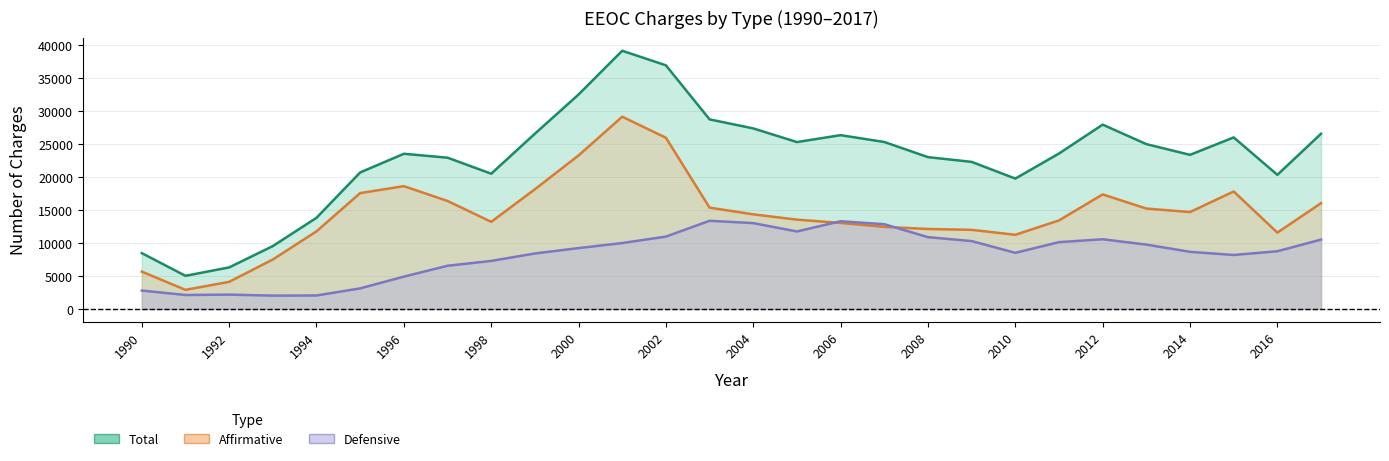

What are all the series names shown in the legend?

Total, Affirmative, Defensive